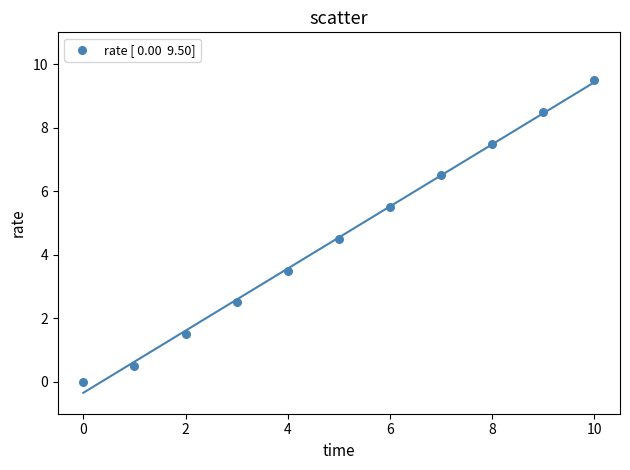

What is the average Y value?

4.5